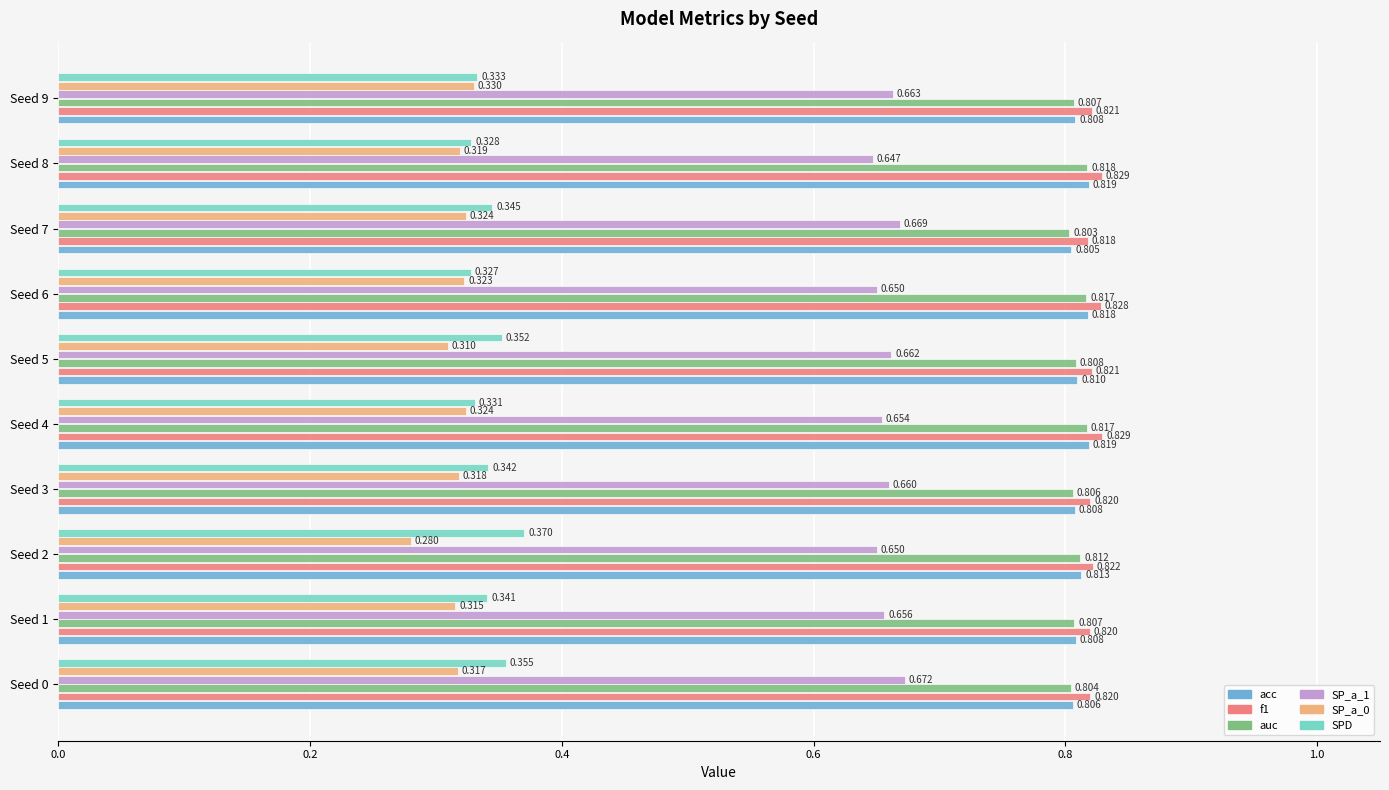

What are all the series names shown in the legend?

acc, f1, auc, SP_a_1, SP_a_0, SPD